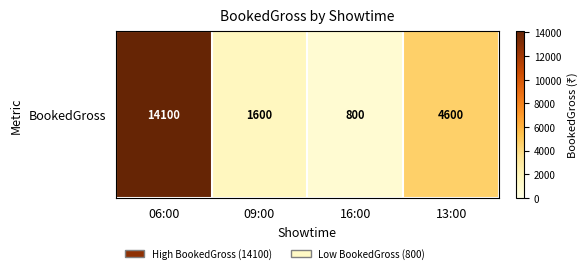

Read the value at 13:00, to the nearest 10.

4600